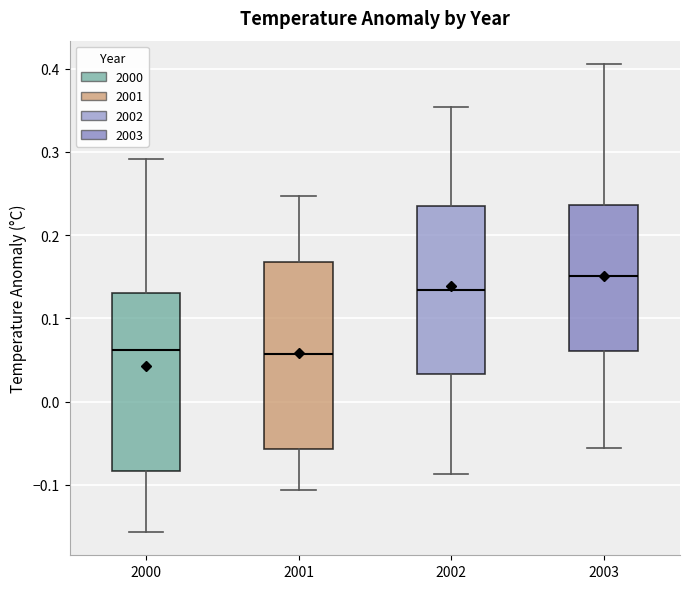

Where is the upper edge of the box at x = 2000 on the y-axis? The values are not printed on the chart, so give them approximately, as read against the axis.

0.13